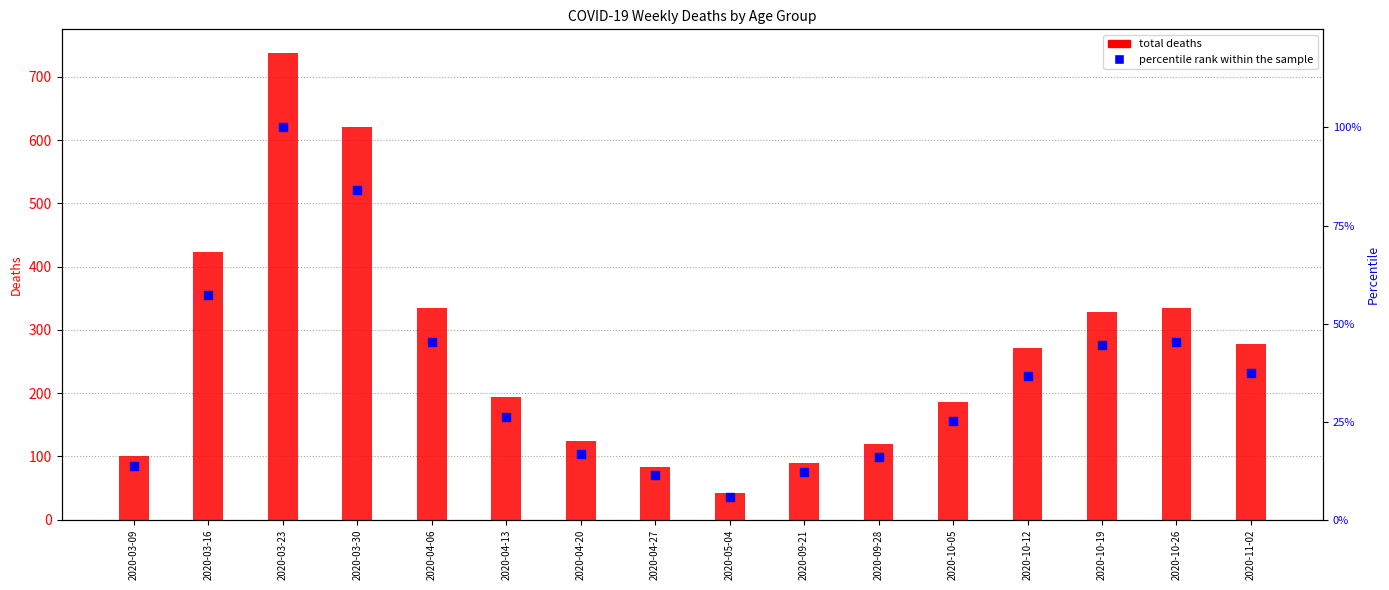

What is the ratio of the value at 2020-04-27 to the value at 2020-04-13?

0.4